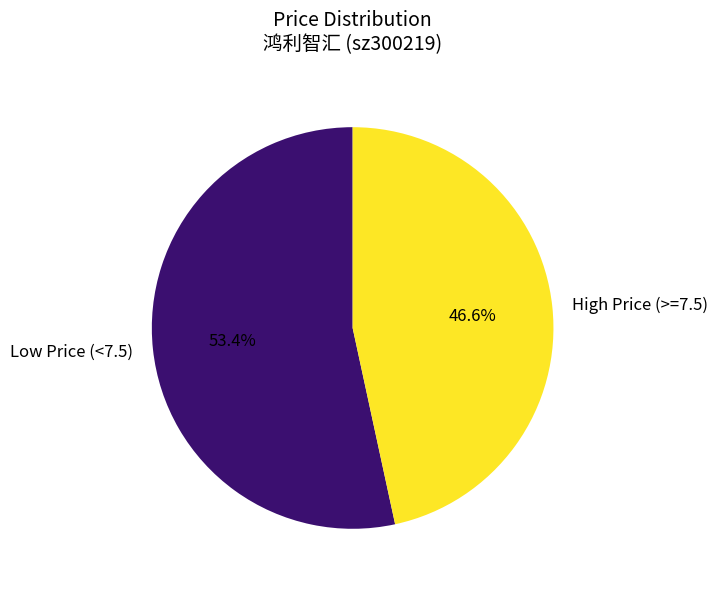

Which category has the biggest portion of the pie?

Low Price (<7.5)